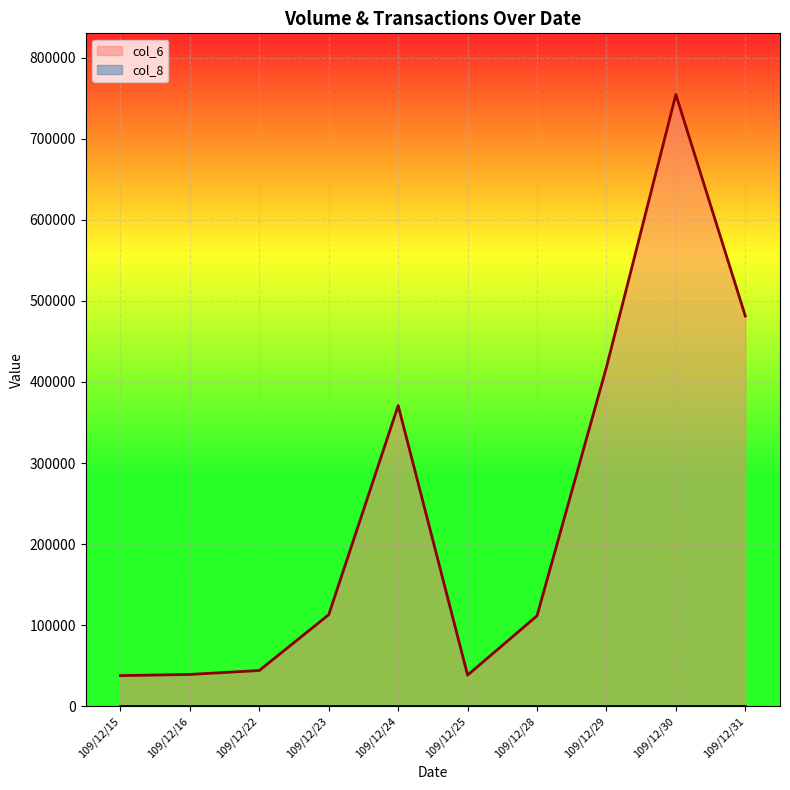

At which category does the chart reach its peak across all series?

109/12/30